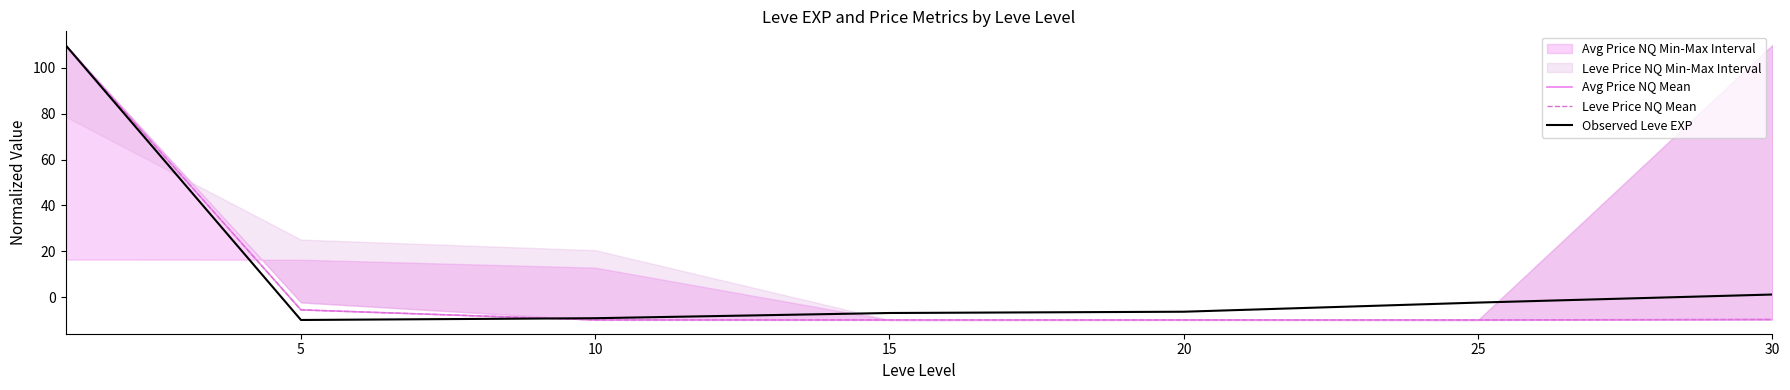

How many data points in Leve Price NQ Mean are above -9?

2